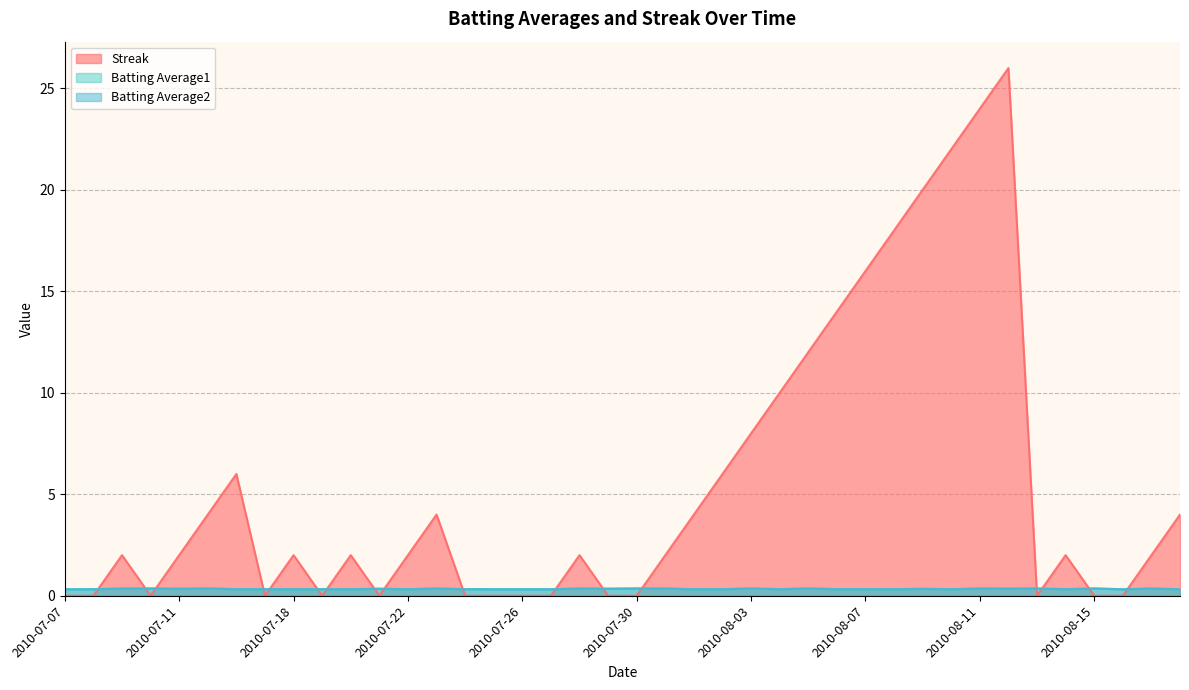

Rank the categories by Batting Average2 value from lowest to highest.

2010-07-08, 2010-07-18, 2010-07-20, 2010-07-25, 2010-07-26, 2010-07-27, 2010-08-01, 2010-08-02, 2010-08-08, 2010-08-16, 2010-08-18, 2010-07-07, 2010-07-22, 2010-07-19, 2010-08-10, 2010-07-16, 2010-07-17, 2010-07-24, 2010-08-04, 2010-08-06, 2010-08-07, 2010-08-14, 2010-08-09, 2010-07-11, 2010-07-21, 2010-07-29, 2010-08-12, 2010-07-09, 2010-07-10, 2010-07-15, 2010-07-23, 2010-07-28, 2010-07-30, 2010-07-31, 2010-08-03, 2010-08-05, 2010-08-11, 2010-08-13, 2010-08-15, 2010-08-17